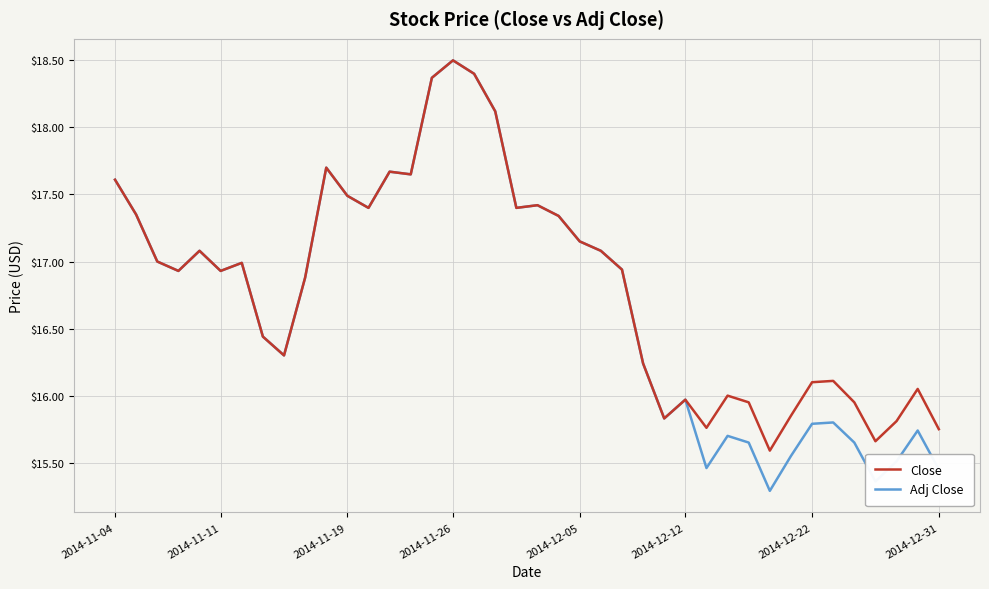

What is the maximum value for Adj Close?

18.5